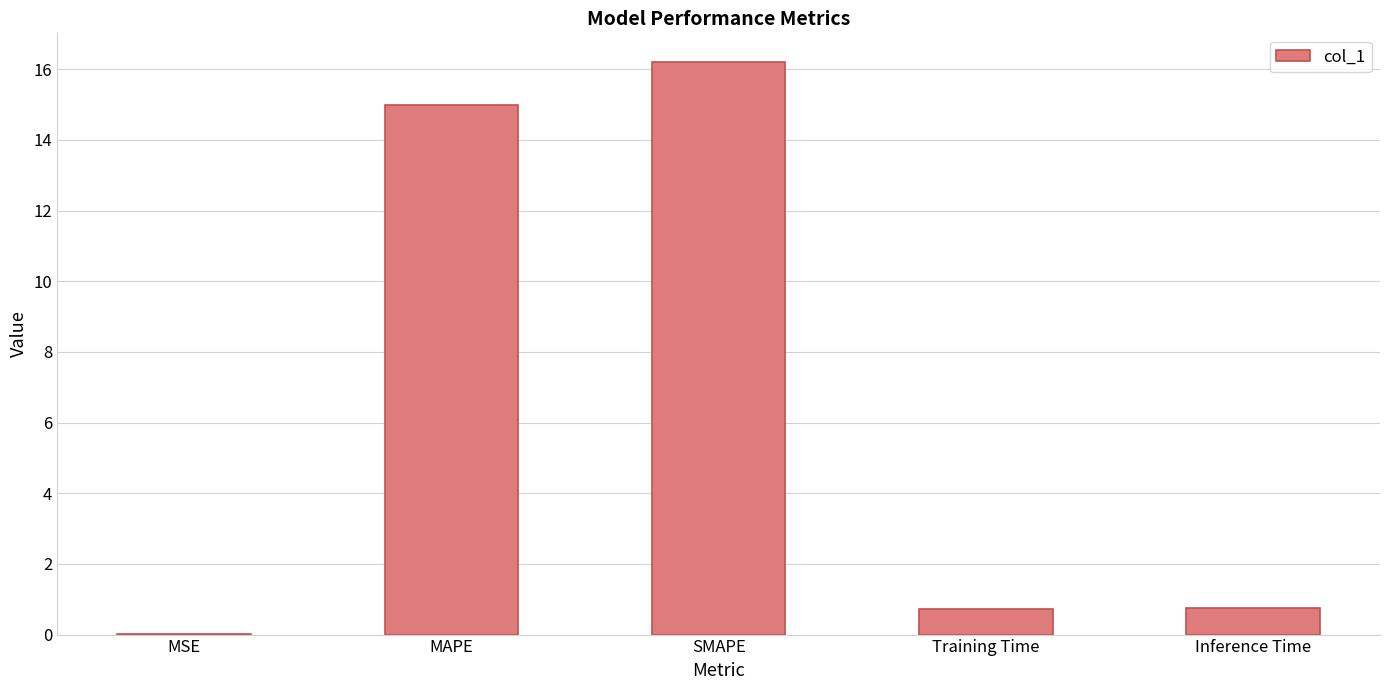

What is the greatest value displayed?

16.2